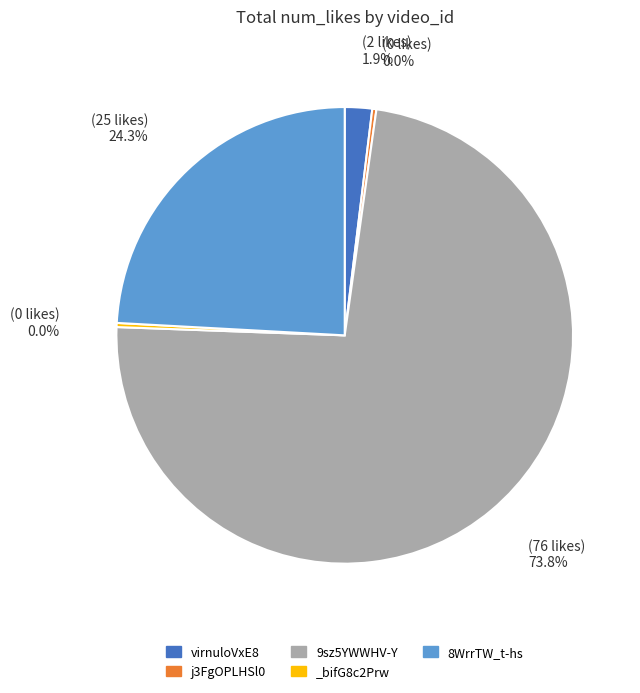

Is 8WrrTW_t-hs the majority of the pie?

No